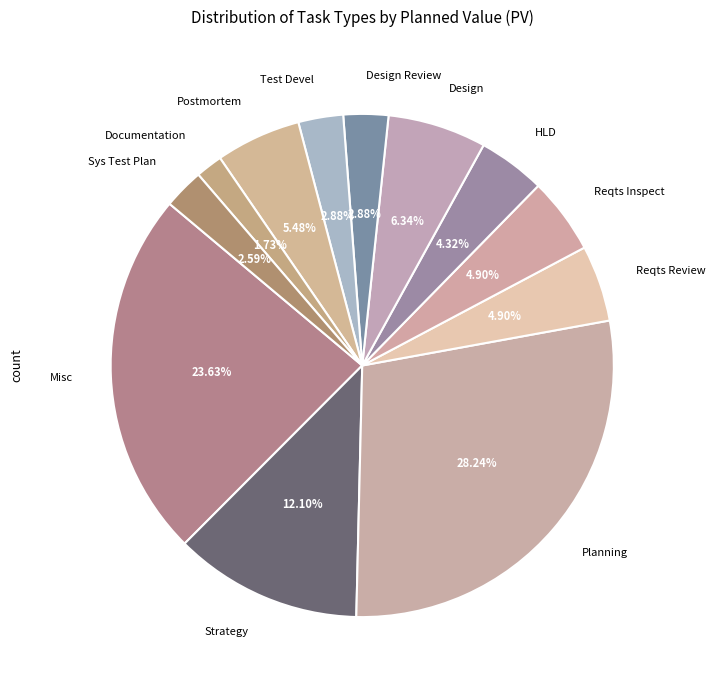

The Postmortem slice represents 19% of the pie. True or false?

False